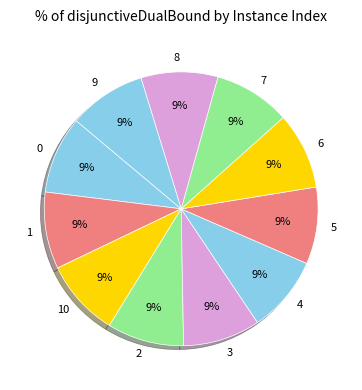

True or false: 7 accounts for 21% of the total.

False